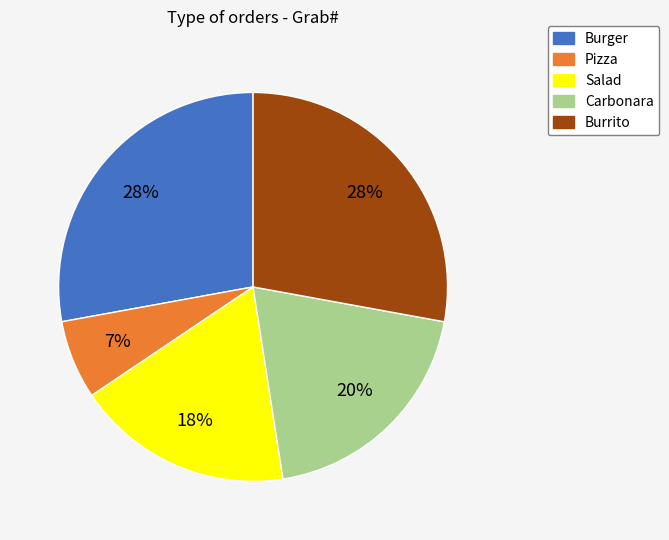

Approximately how many times larger is the value at Carbonara compared to Burger?

0.7